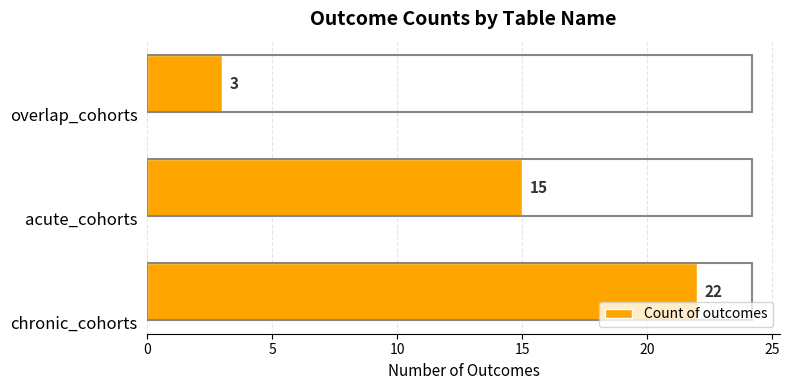

What is the difference between the second highest and minimum values?

12